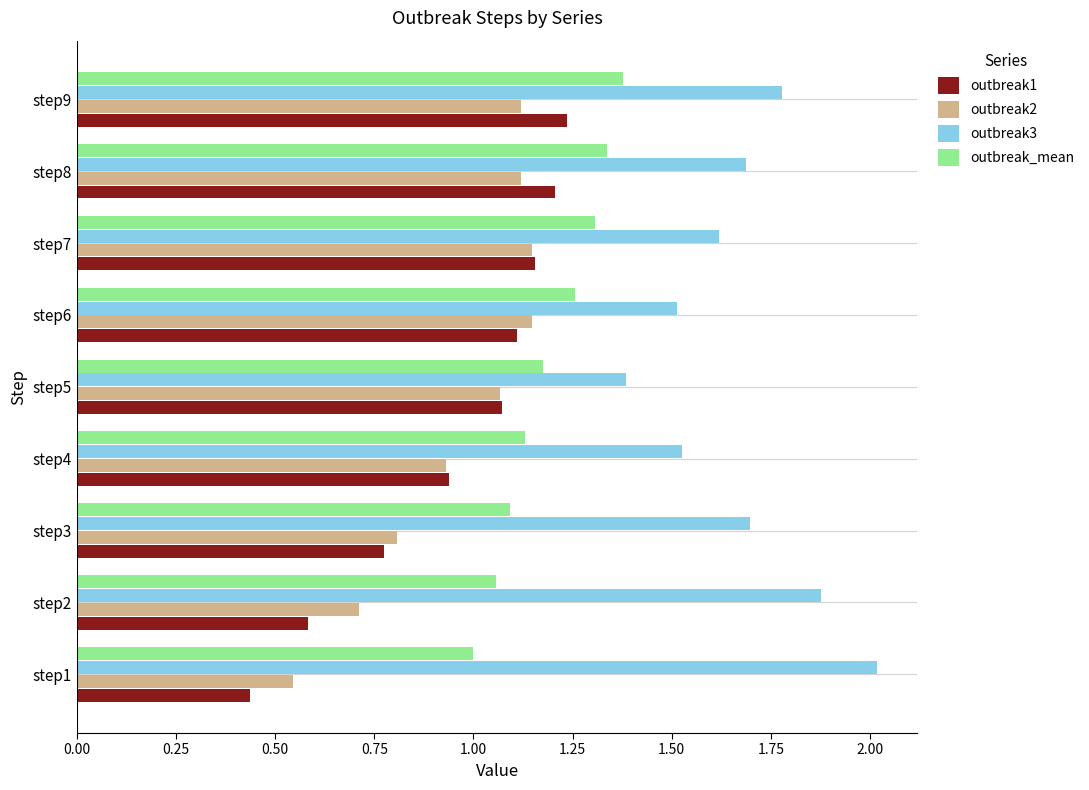

Which category has the lowest value across all series?

step1